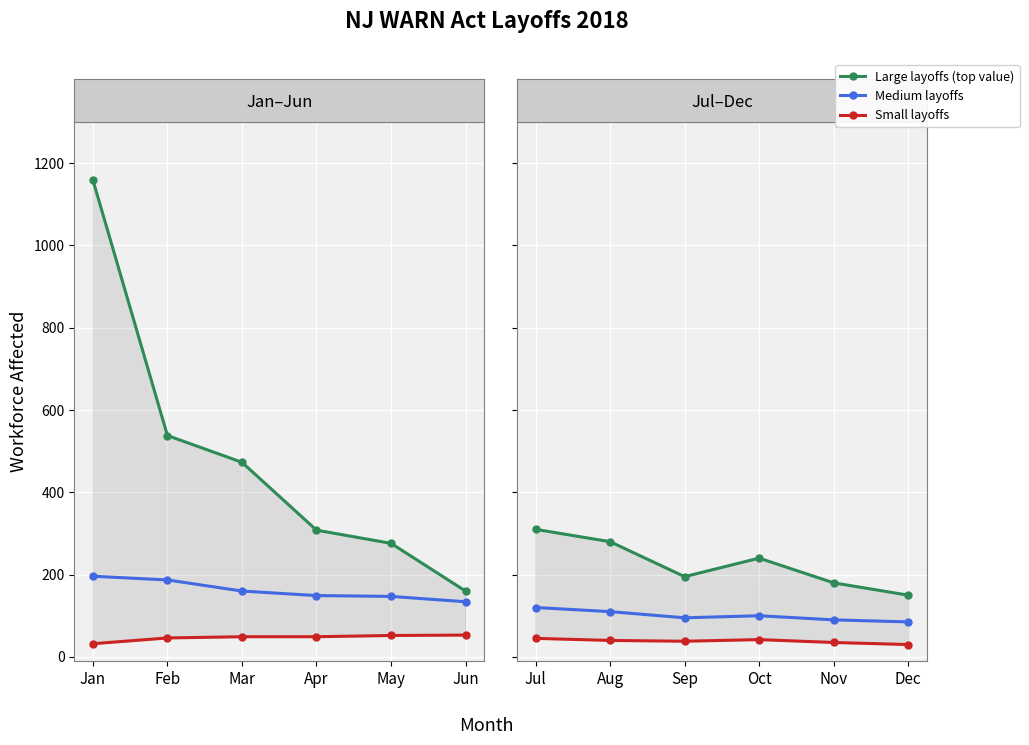

Is the value of Small layoffs at May greater than the value of Large layoffs (top value) at May?

No